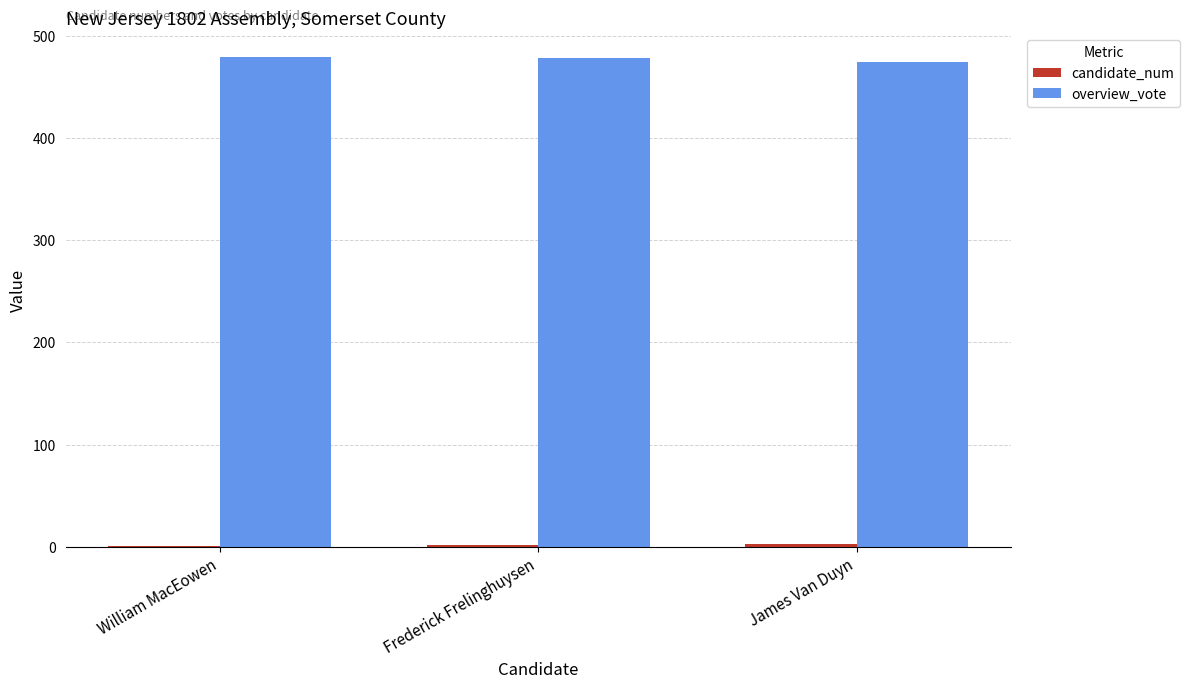

How many groups of bars are there?

3